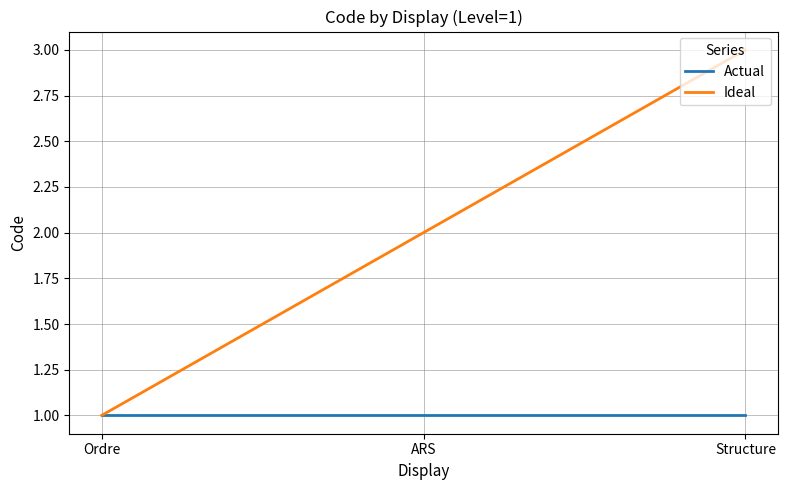

True or false: Actual has a value of 1 at Ordre.

True